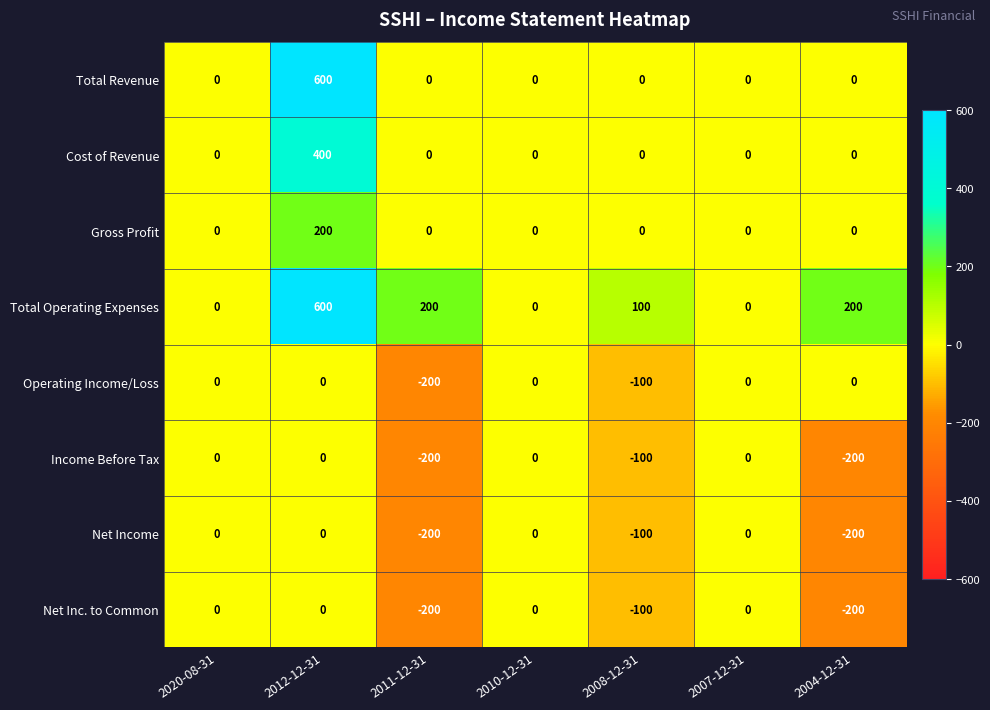

The Total Operating Expenses series shows 0 at 2020-08-31. True or false?

True